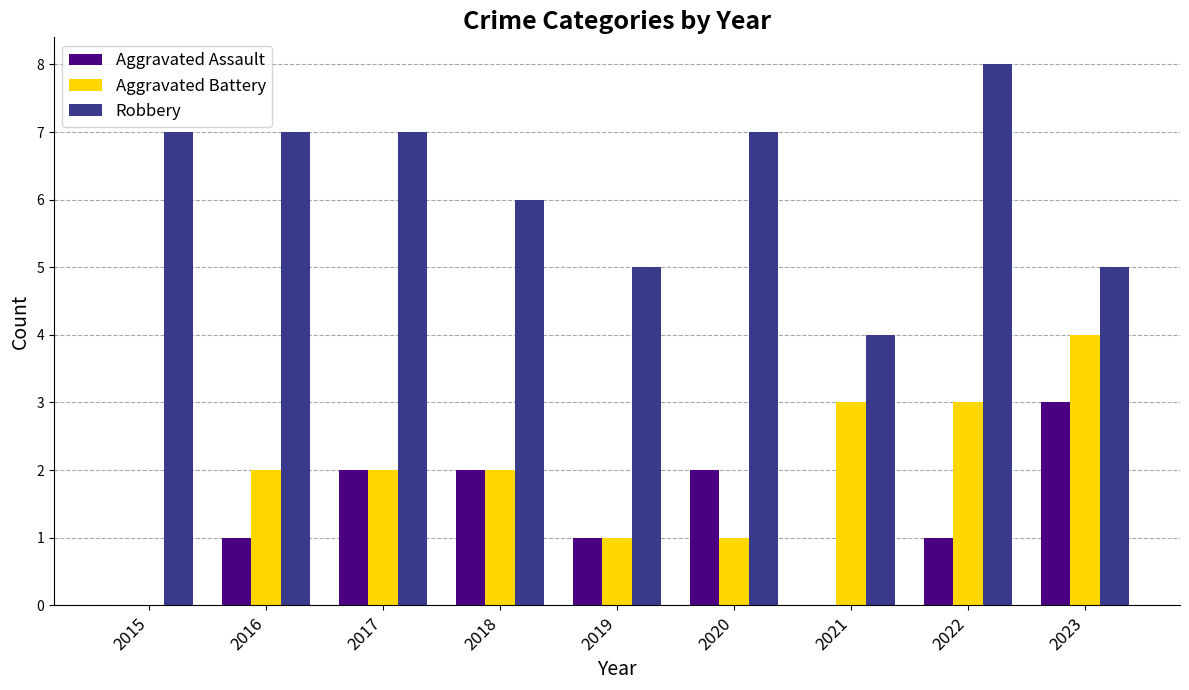

Between 2018 and 2022, which series saw the biggest shift?

Robbery